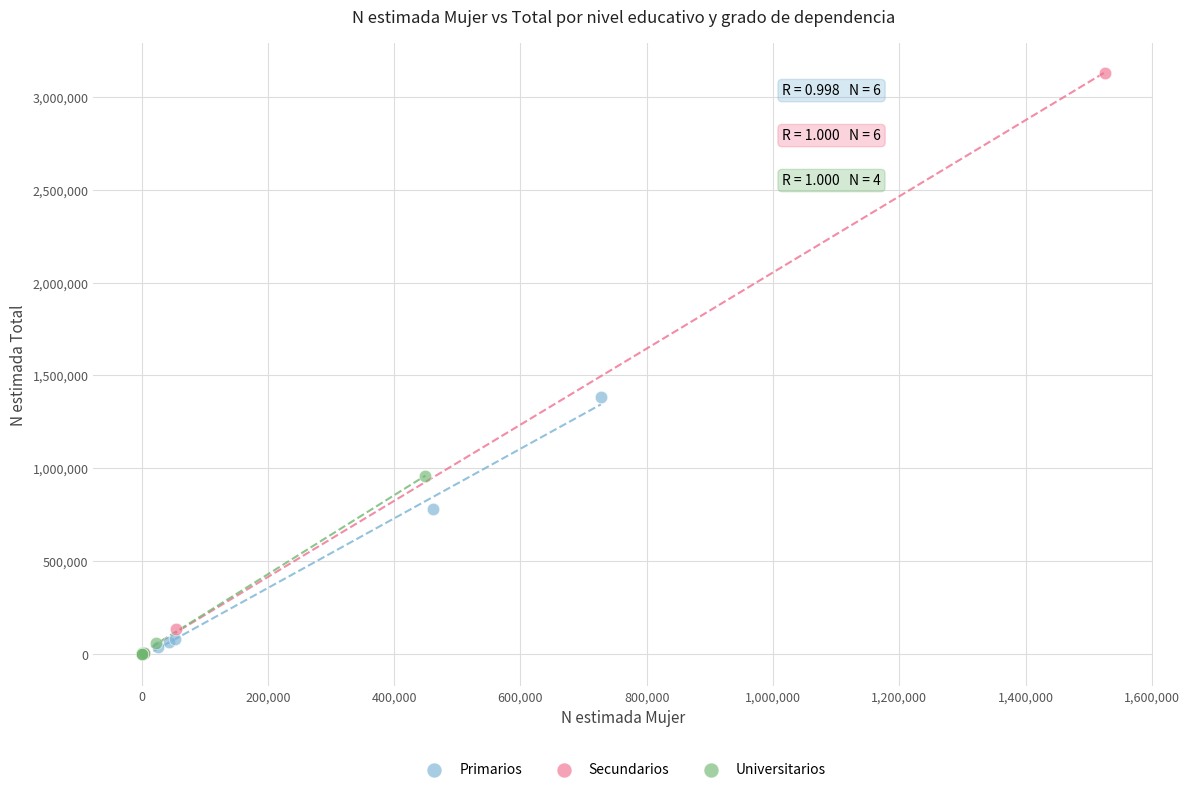

What are all the series names shown in the legend?

Primarios, Secundarios, Universitarios